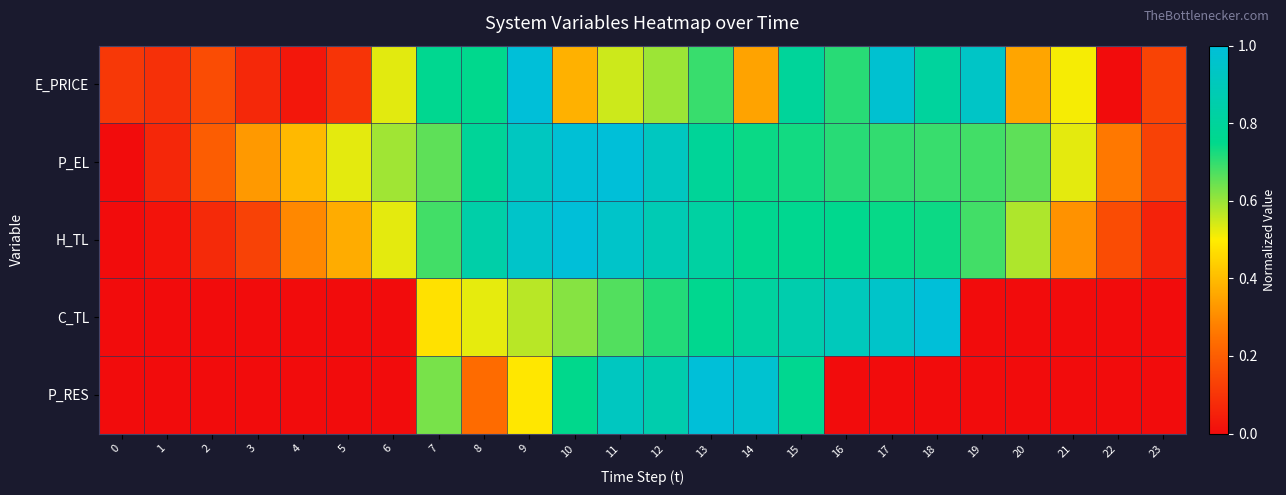

What is the spread (max minus min) of values at 23?

0.1